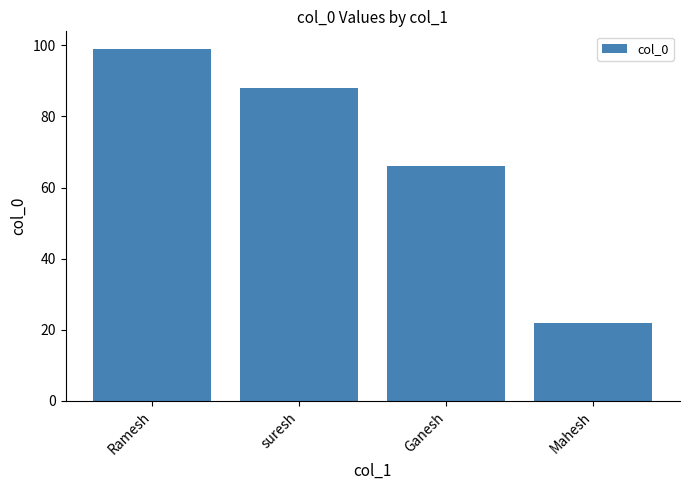

What is the change in value from Ramesh to Ganesh?

-33